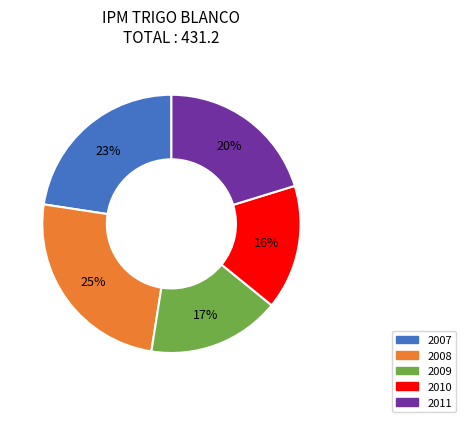

Is it true that 2008 is 16% of the pie?

False